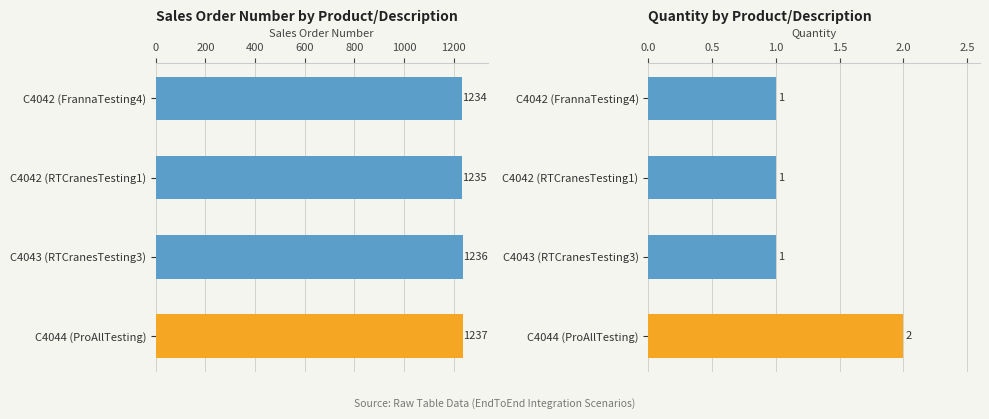

Which has a higher value, C4044 (ProAllTesting) or C4042 (FrannaTesting4)?

C4044 (ProAllTesting)